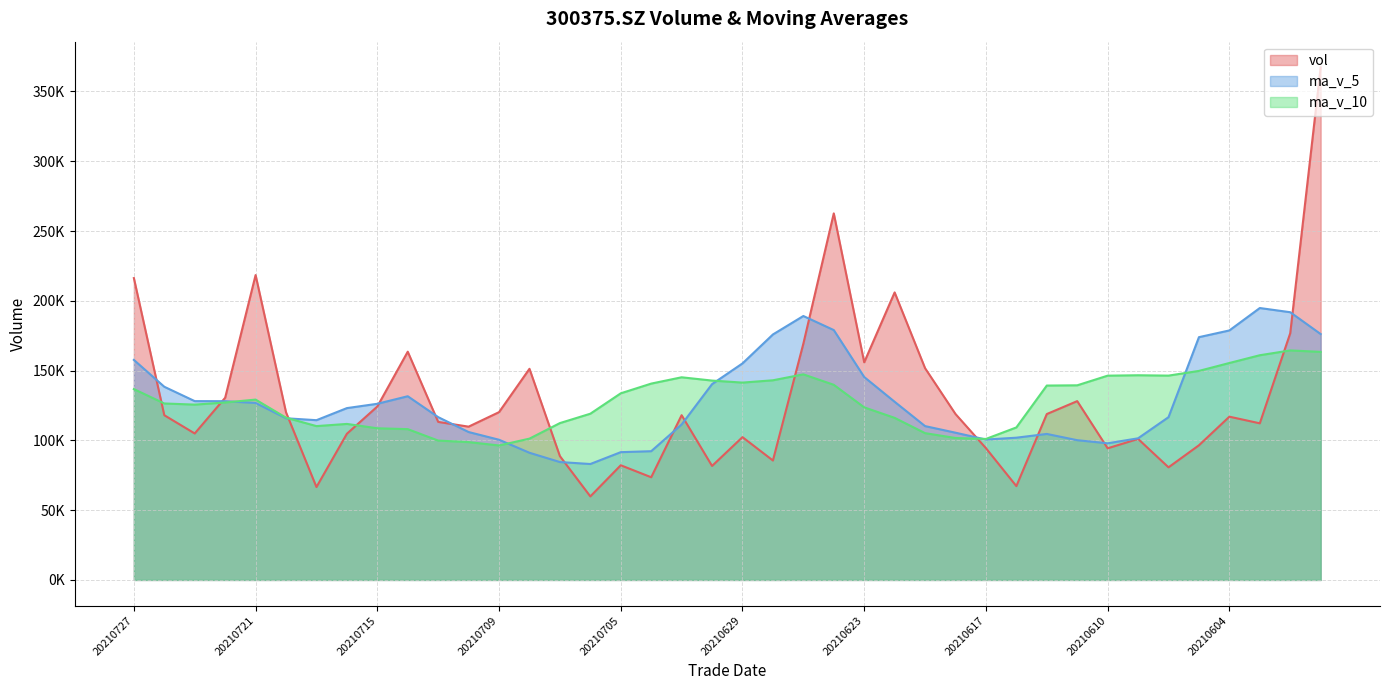

What are all the series names shown in the legend?

vol, ma_v_5, ma_v_10